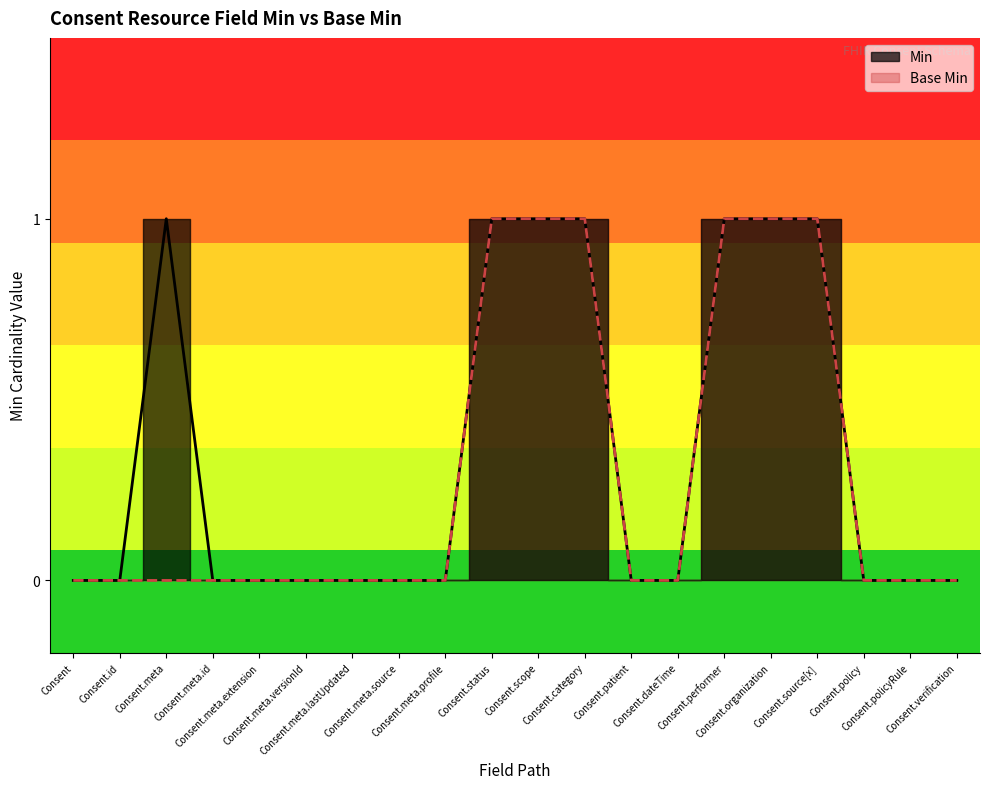

What is the highest value of the Base Min series?

1